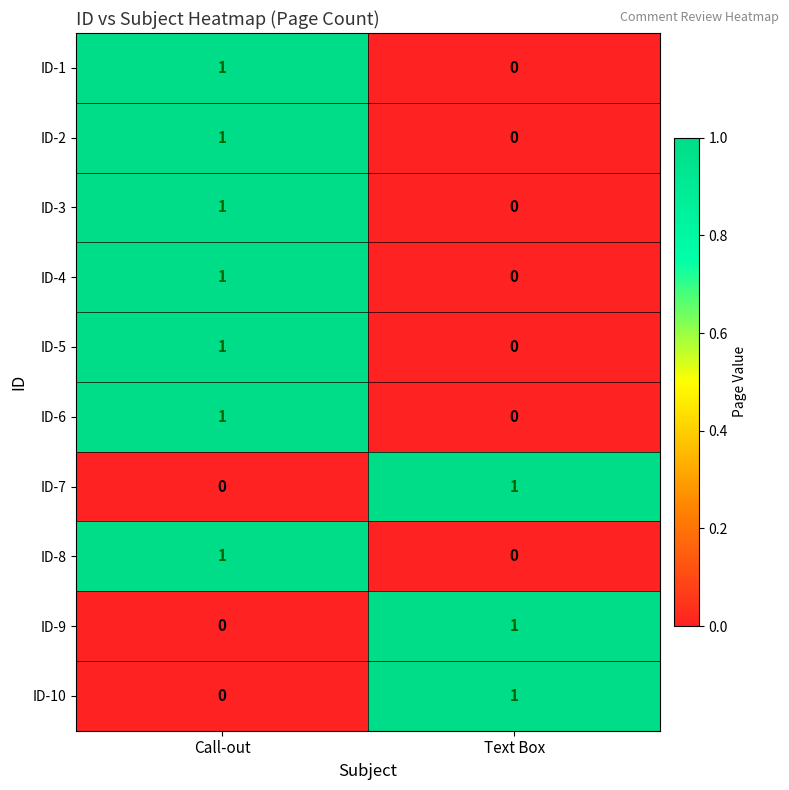

At which label does ID-1 reach its minimum?

Text Box